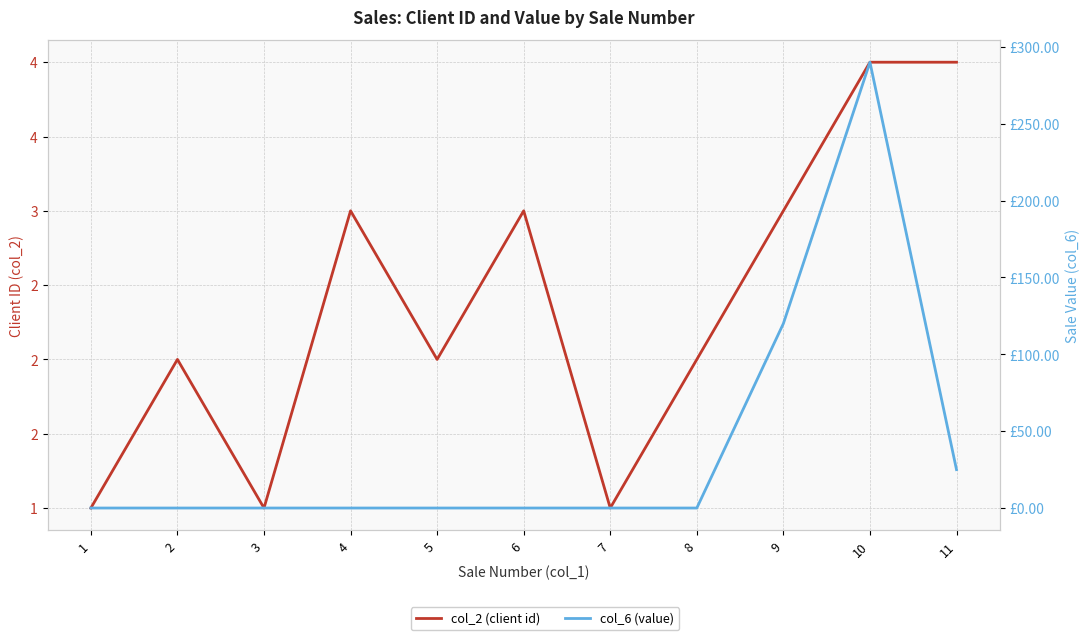

What is the greatest value displayed?

290.0